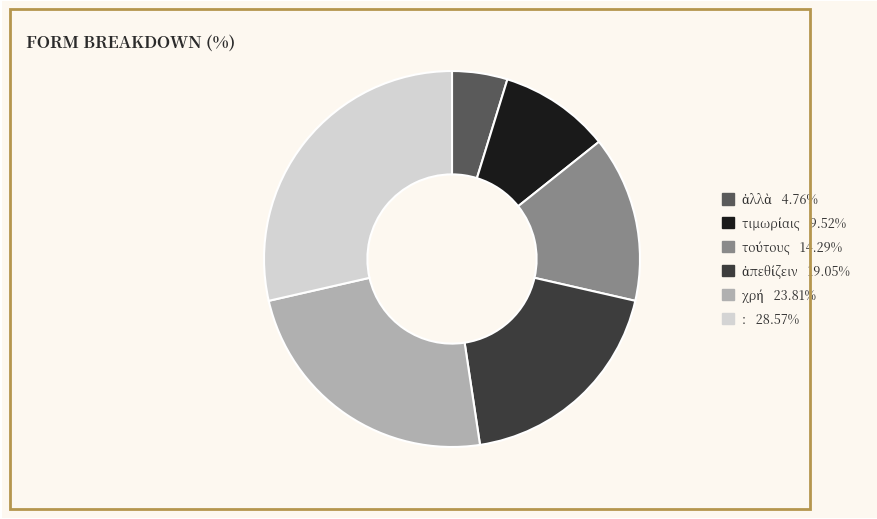

What is the largest slice in the pie chart?

: